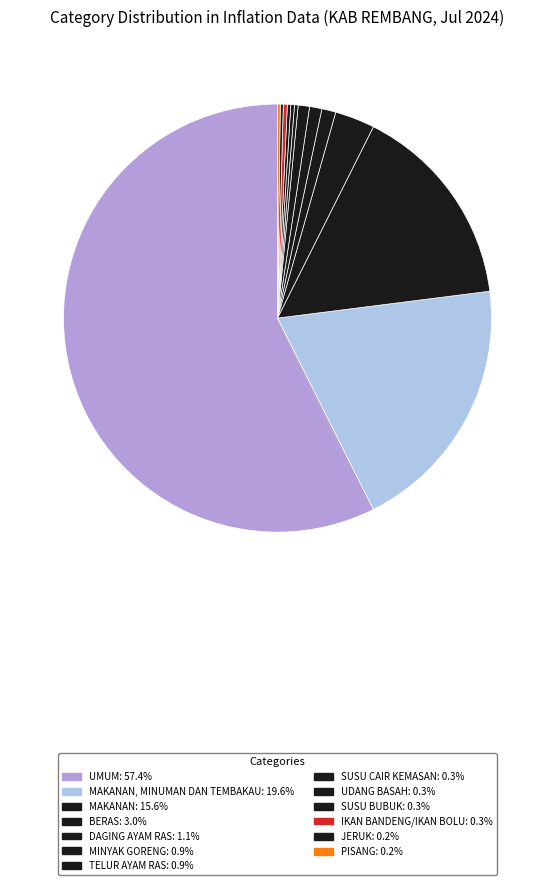

How many segments does this pie chart have?

13